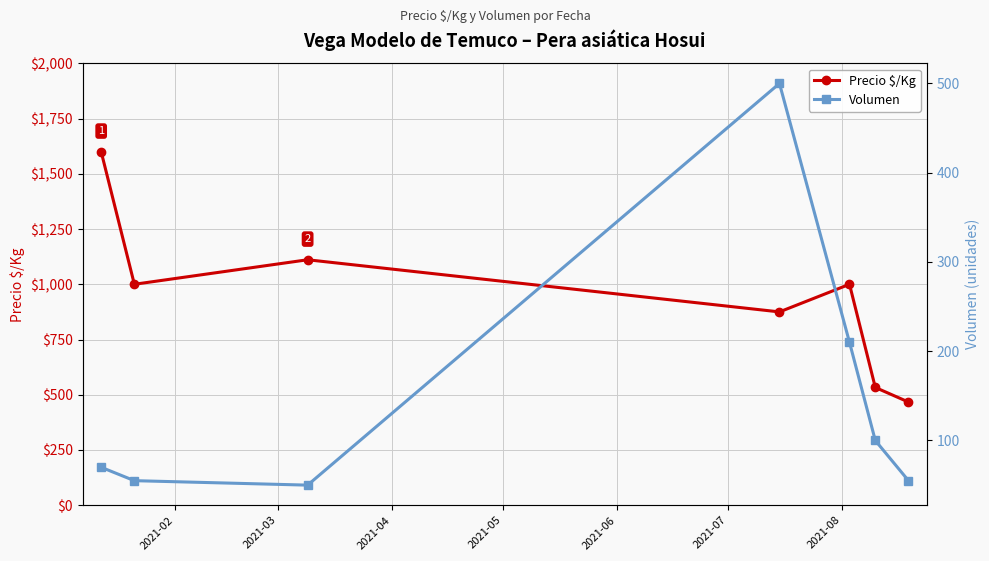

What is the maximum value for Precio $/Kg?

1600